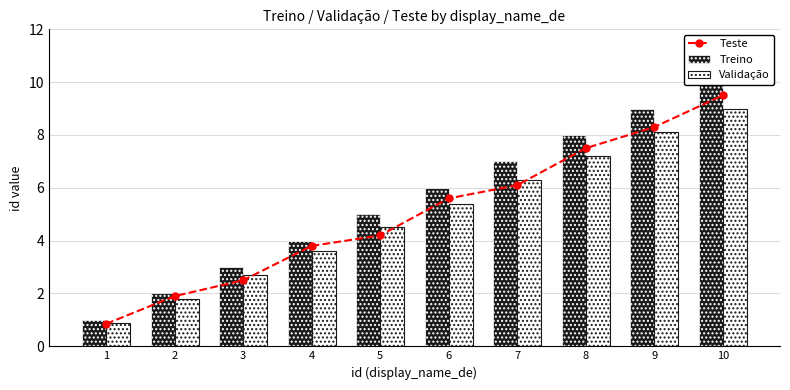

Between 3 and 7, which is larger?

7